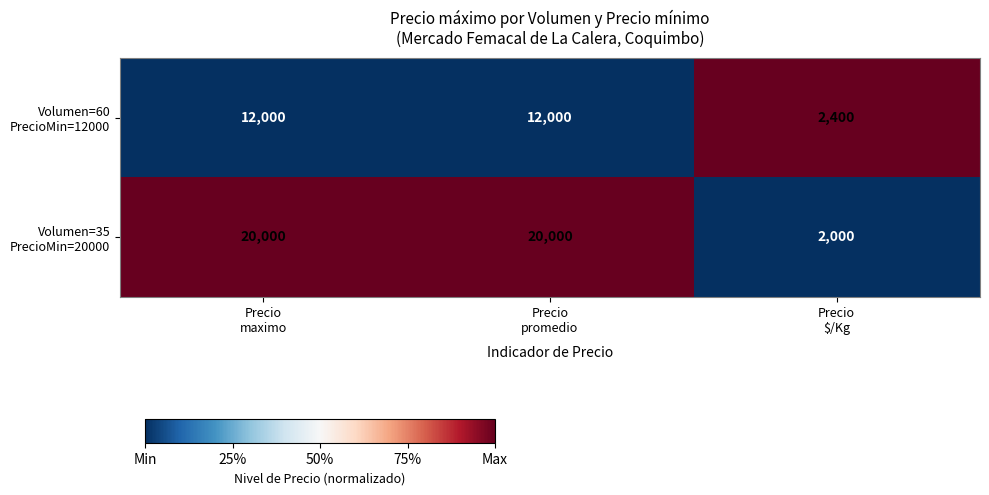

What is the minimum value shown in the chart?

2000